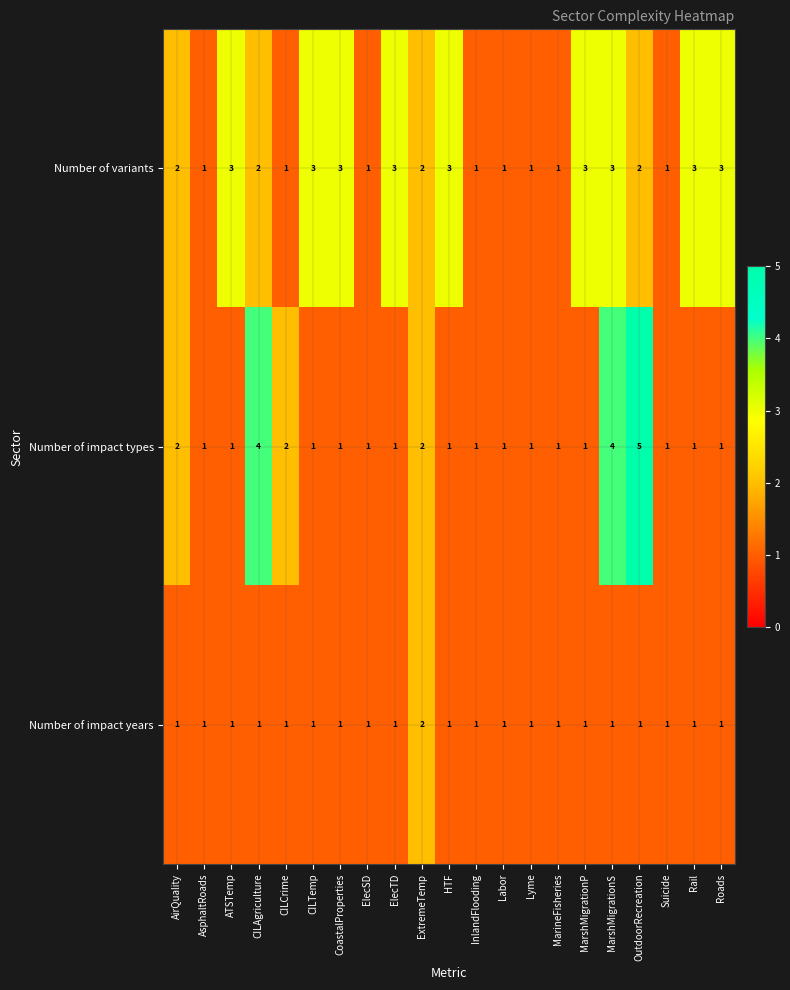

Is it true that Number of variants equals 5 at HTF?

False